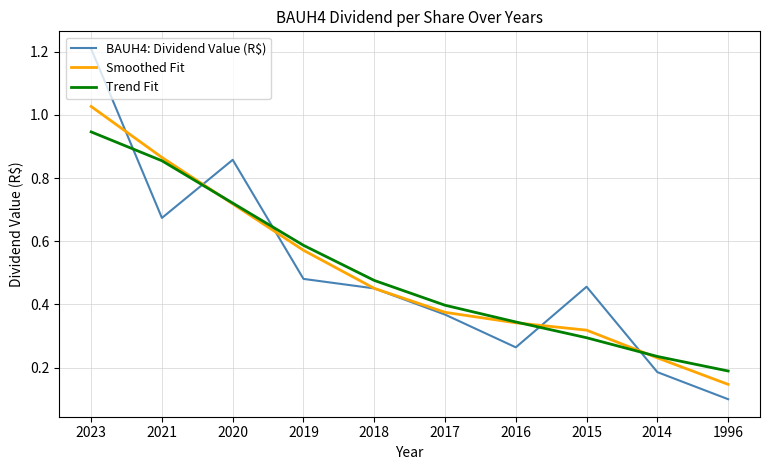

Is the value of Smoothed Fit at 2015 greater than the value of Trend Fit at 2021?

No